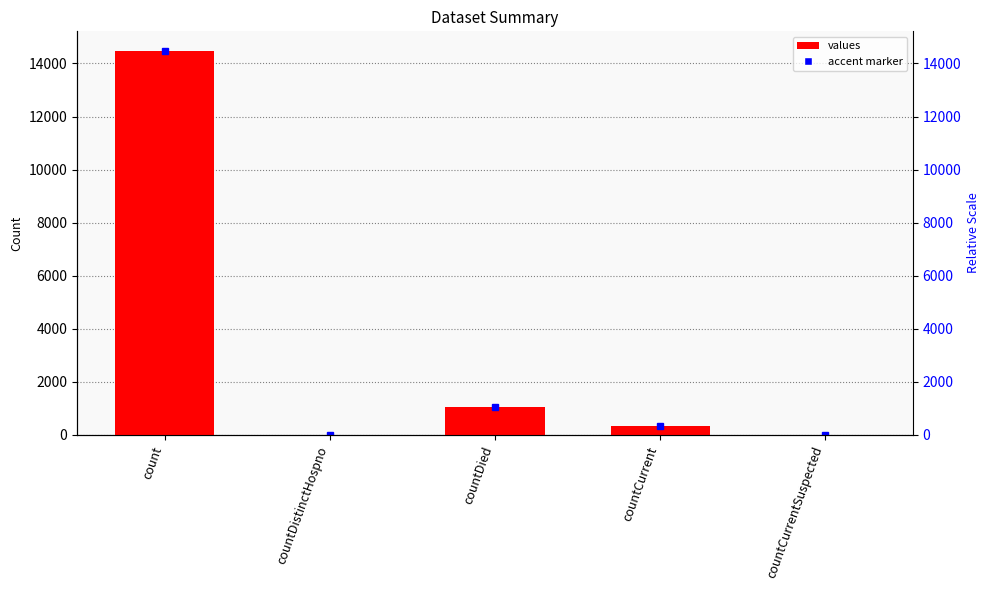

What is the difference between the values at countCurrentSuspected and count?

14488